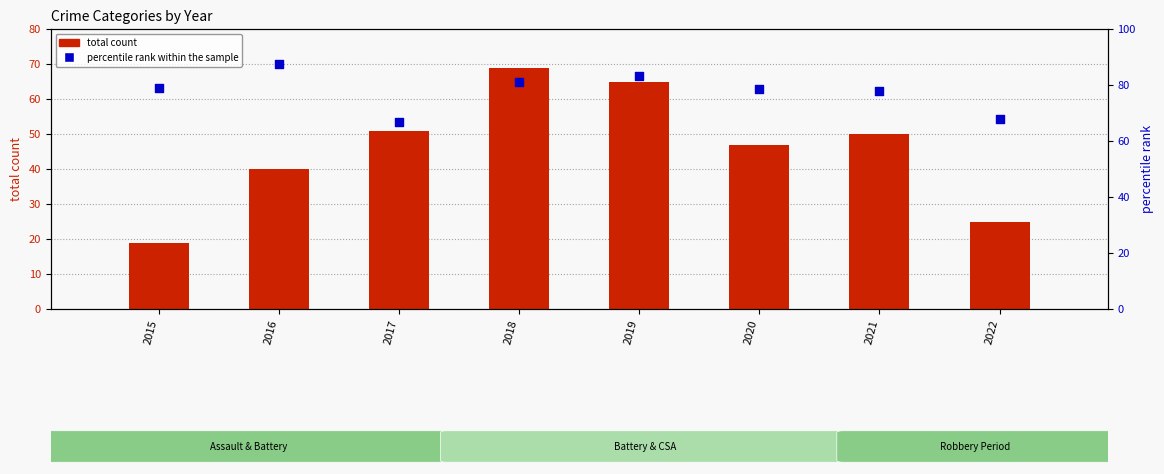

What is the total value across all series at 2021?

128.0